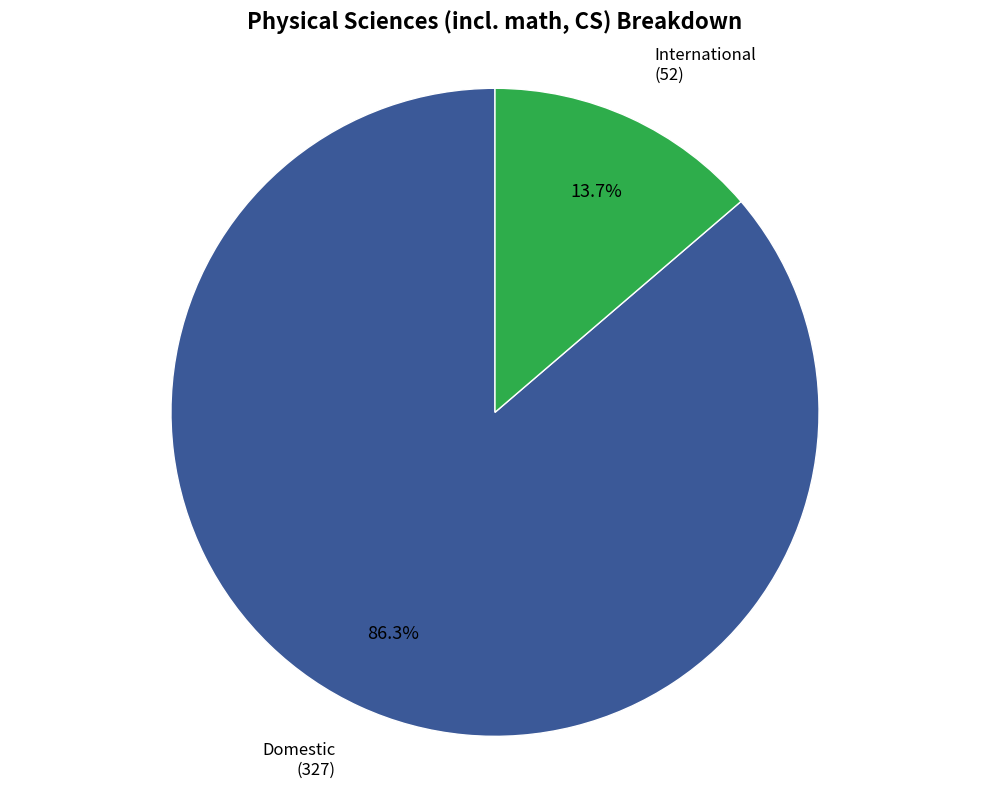

Does any single category account for the majority?

Yes